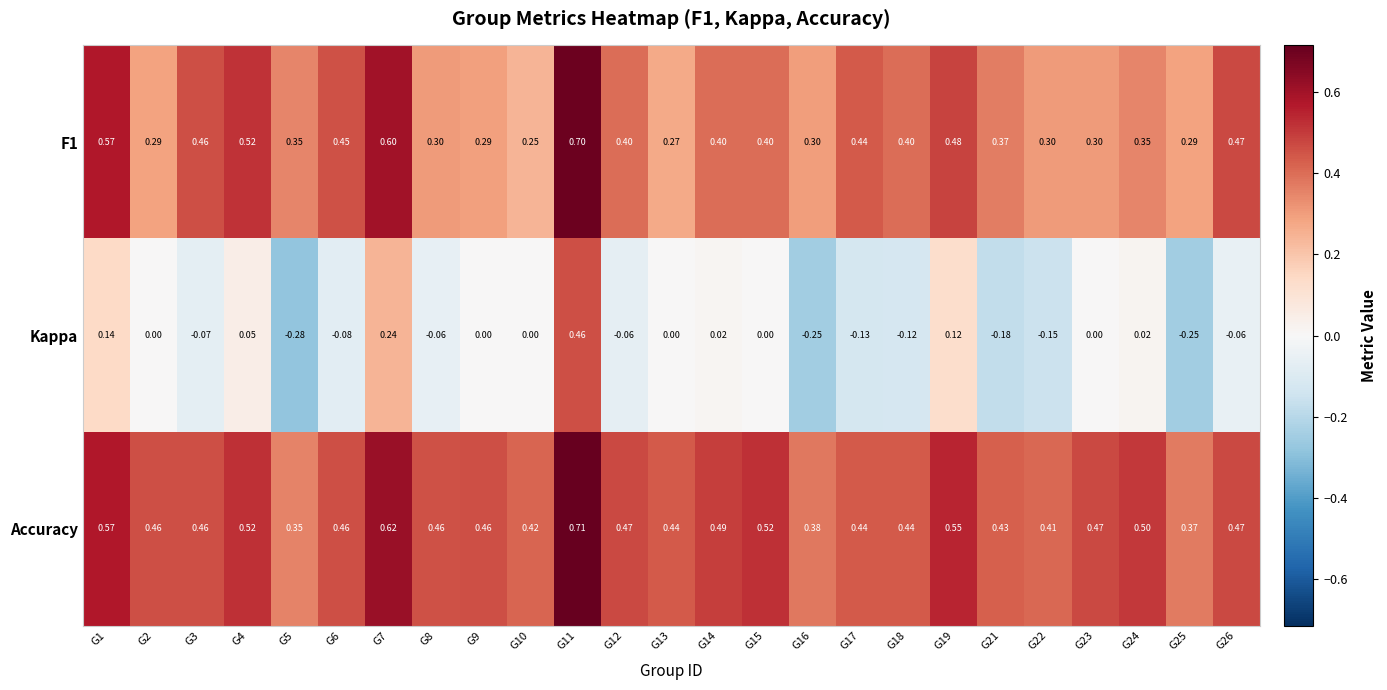

Which series has the widest spread of values?

Kappa